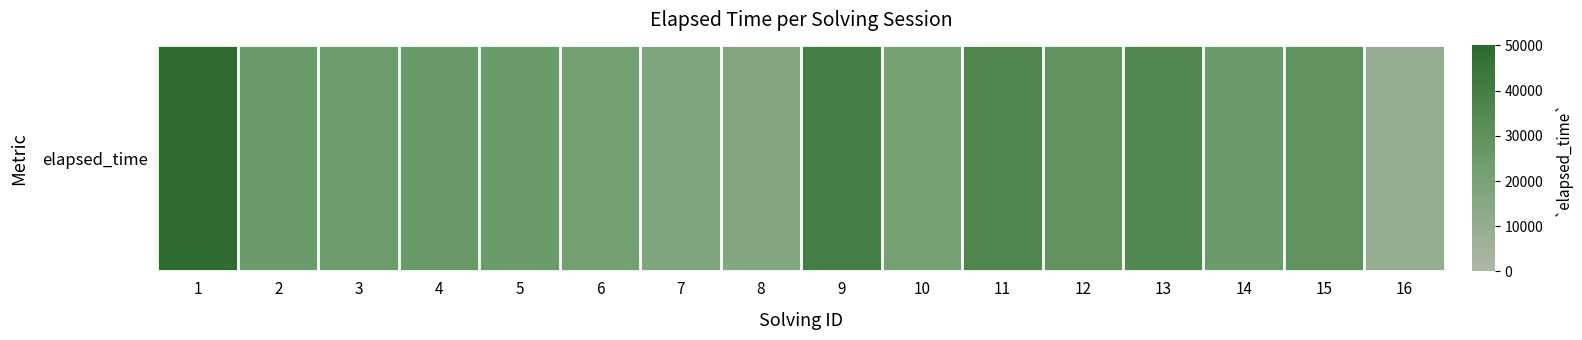

How many values exceed 25333?

7